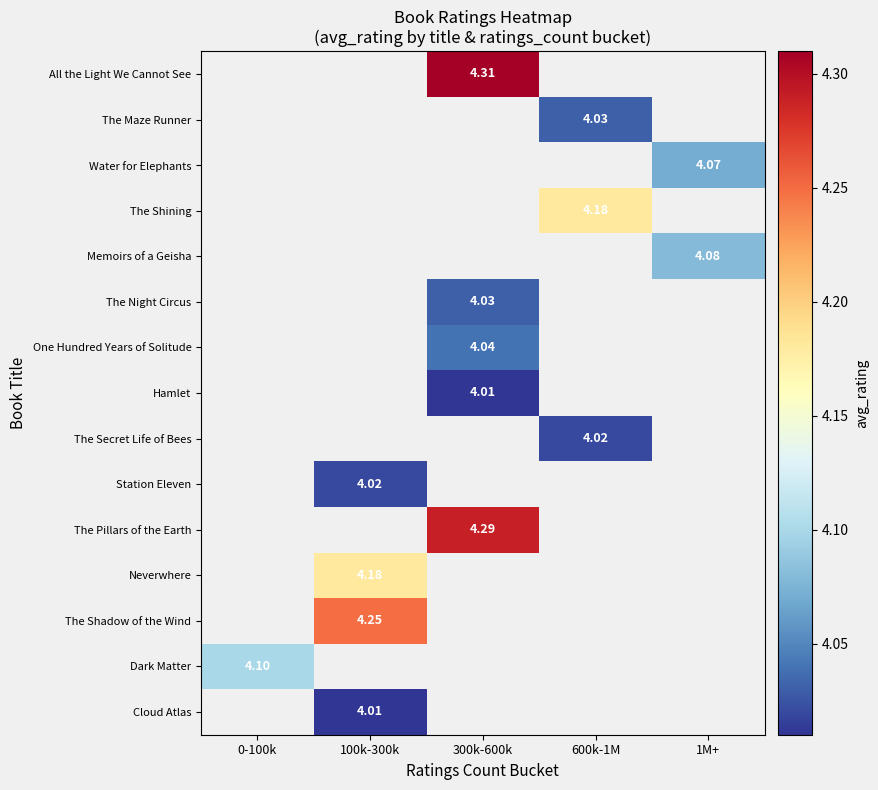

What is the greatest value displayed?

4.3